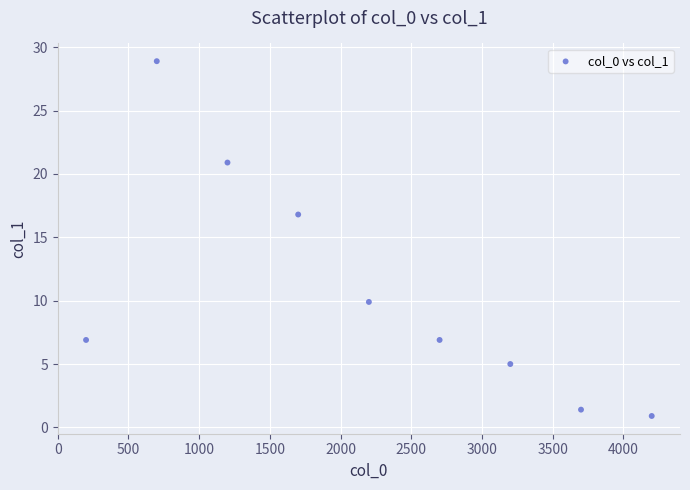

What is the range of X values (max minus min)?

4000.0